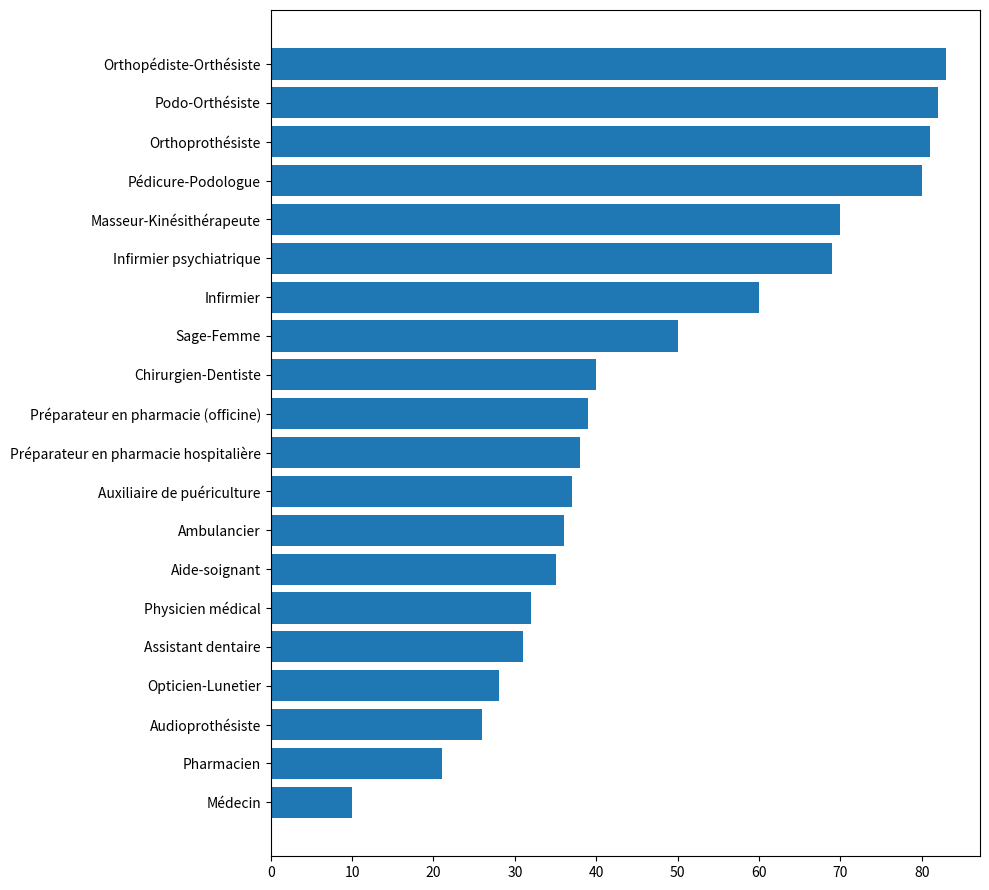

True or false: the data shows 35 at Aide-soignant.

True